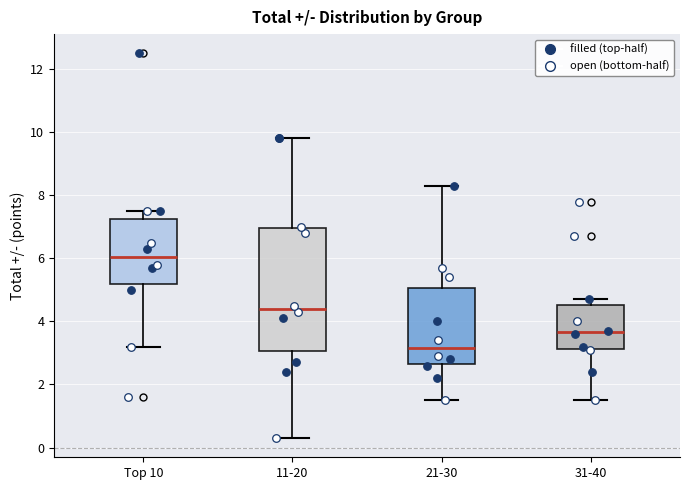

Reading left to right, transcribe this box plot: for each box, give where its median line is, the range the box spans, and where its two whiskers end, as read against the y-axis. The values are not printed on the chart, so give them approximately, as read against the axis.

Top 10: median 6.0, box 5.2 to 7.2, whiskers 3.2 to 7.6
11-20: median 4.4, box 3.0 to 7.0, whiskers 0.4 to 9.8
21-30: median 3.2, box 2.6 to 5.0, whiskers 1.6 to 8.4
31-40: median 3.6, box 3.2 to 4.6, whiskers 1.6 to 4.8